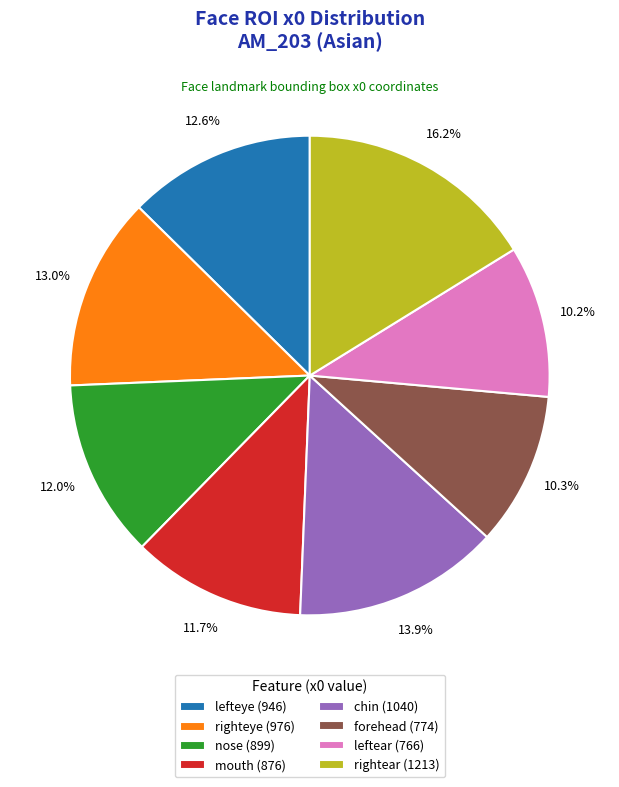

Does forehead (774) represent more than half of the total?

No